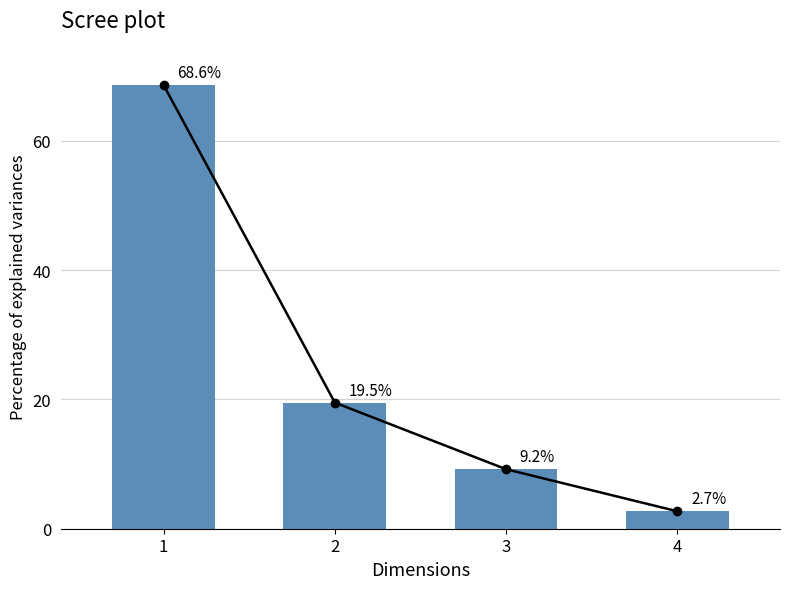

What is the value of the 3rd bar from the left?

9.2